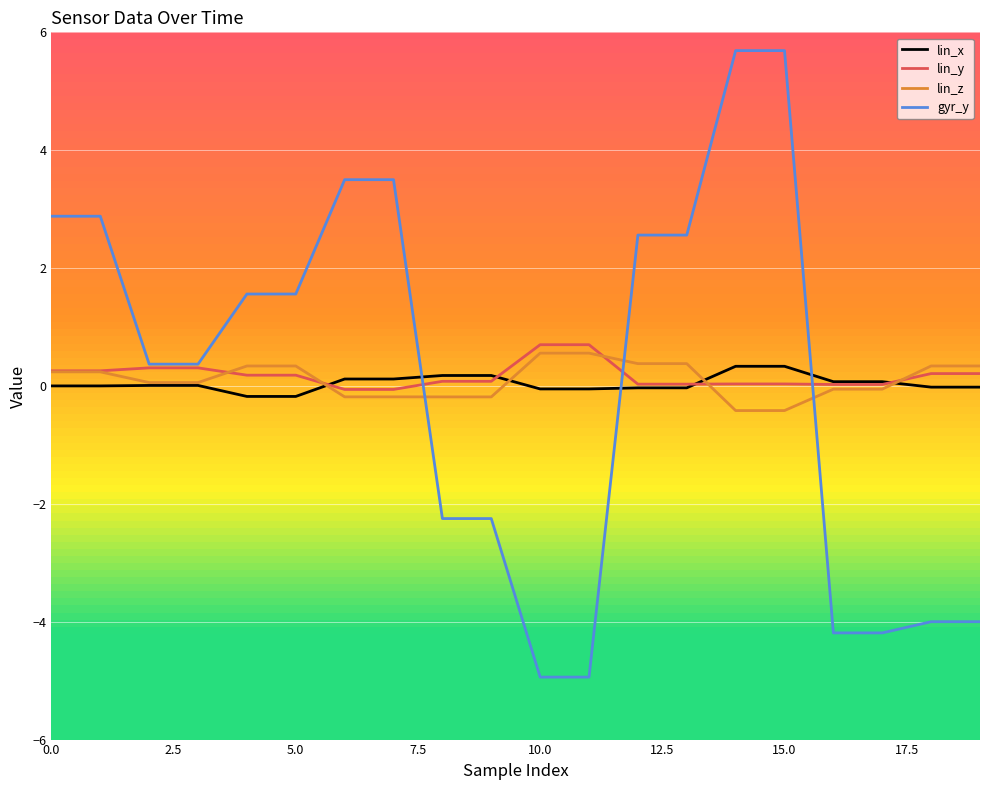

What is the smallest value displayed?

-4.9